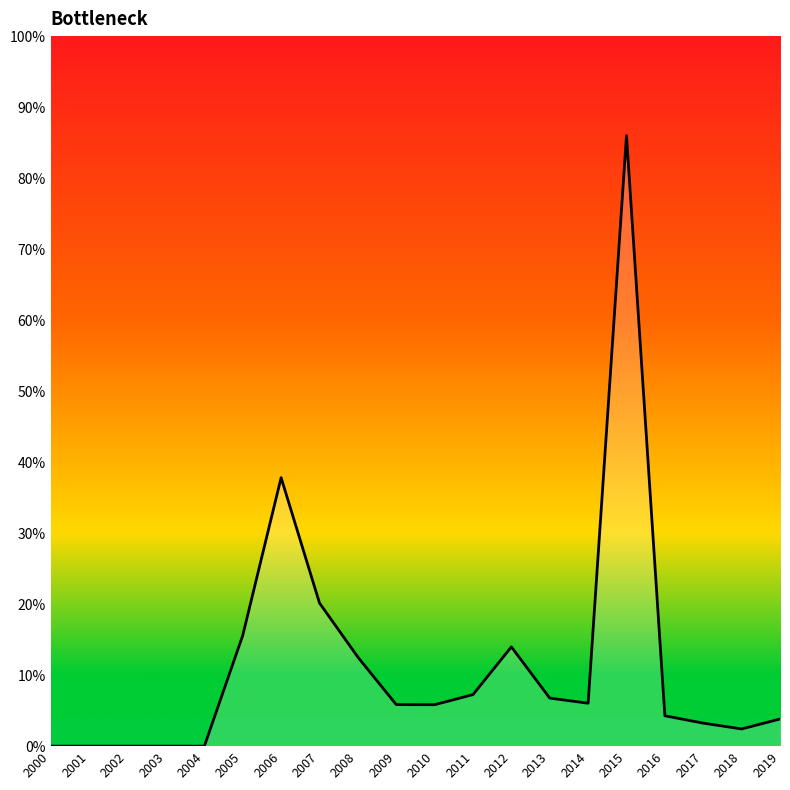

Is this an area chart (filled region under the line)?

Yes